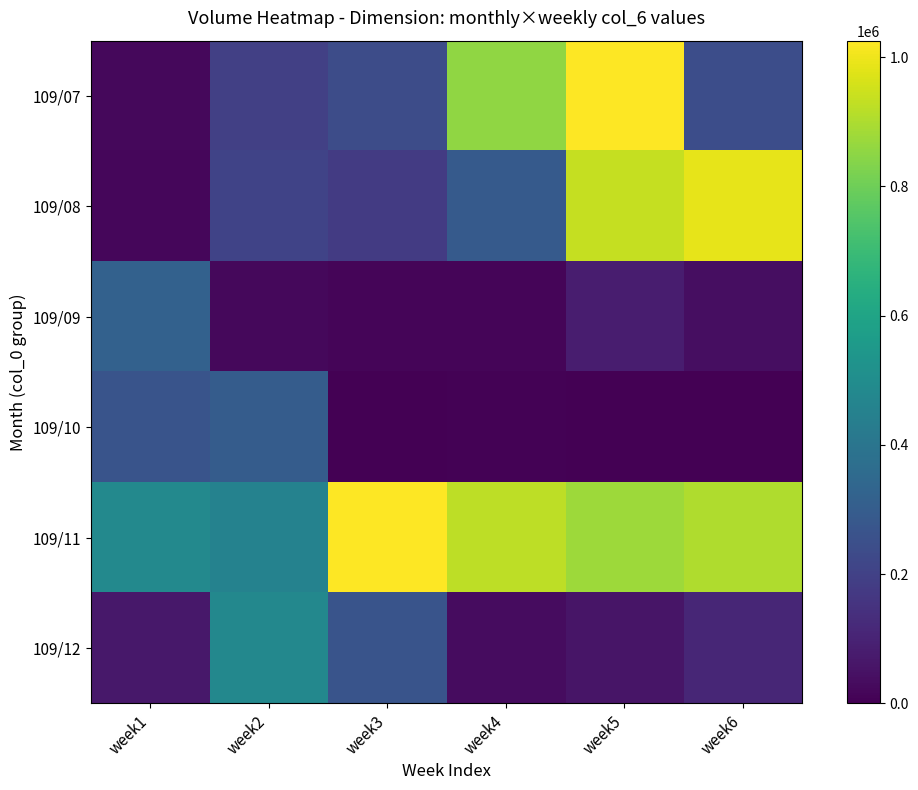

Which category has the lowest value across all series?

week5